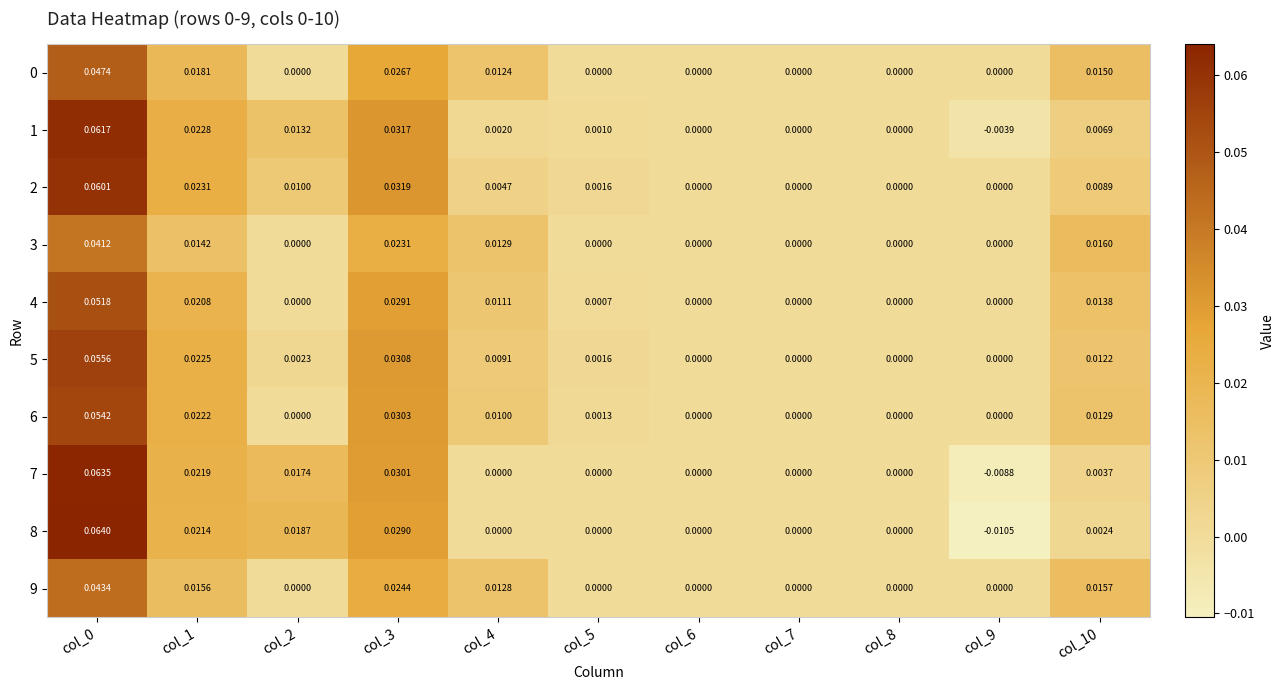

Is the value of 0 at col_0 greater than the value of 4 at col_5?

Yes